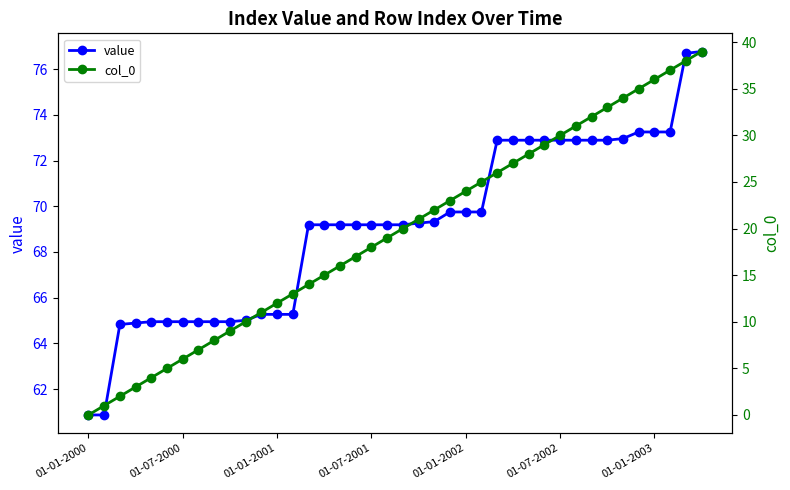

Rank the series by their maximum value, from lowest to highest.

col_0, value